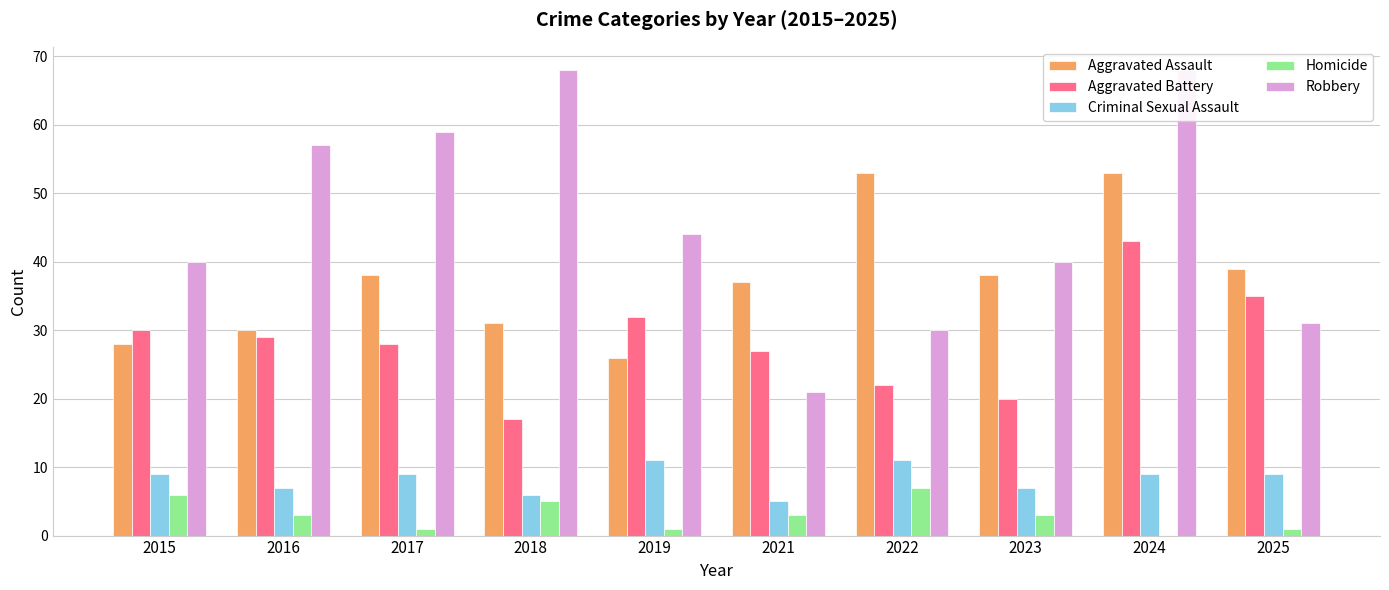

What are all the series names shown in the legend?

Aggravated Assault, Aggravated Battery, Criminal Sexual Assault, Homicide, Robbery